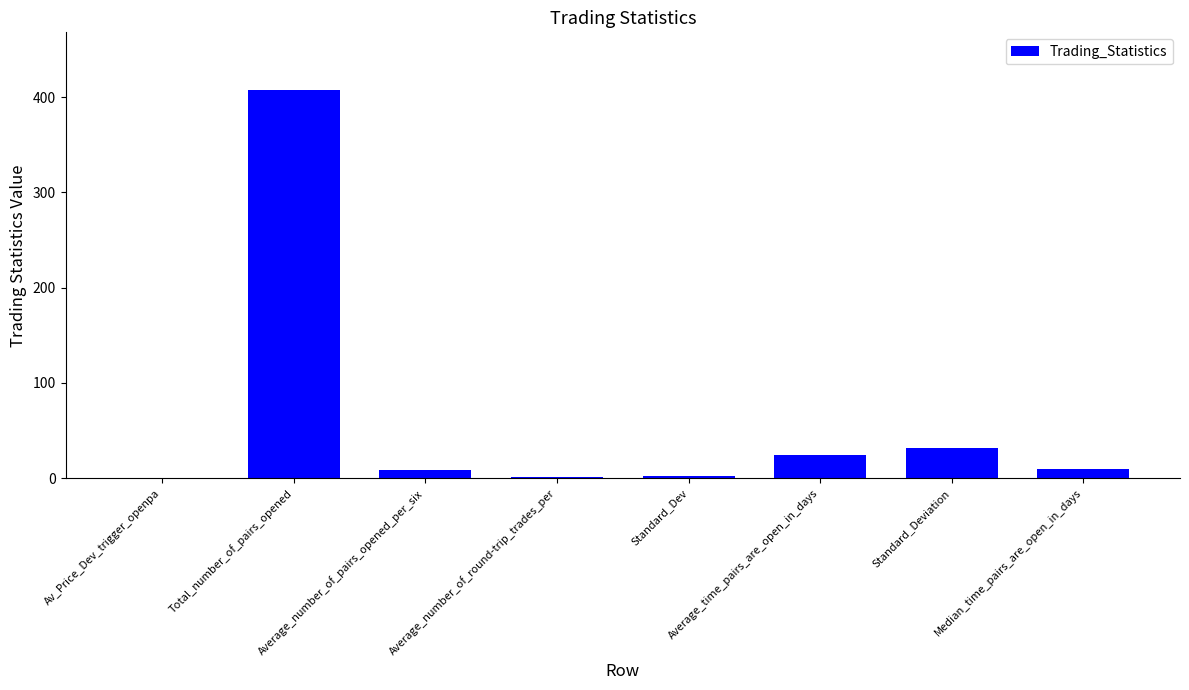

Are the bars grouped side by side (vs. stacked)?

No